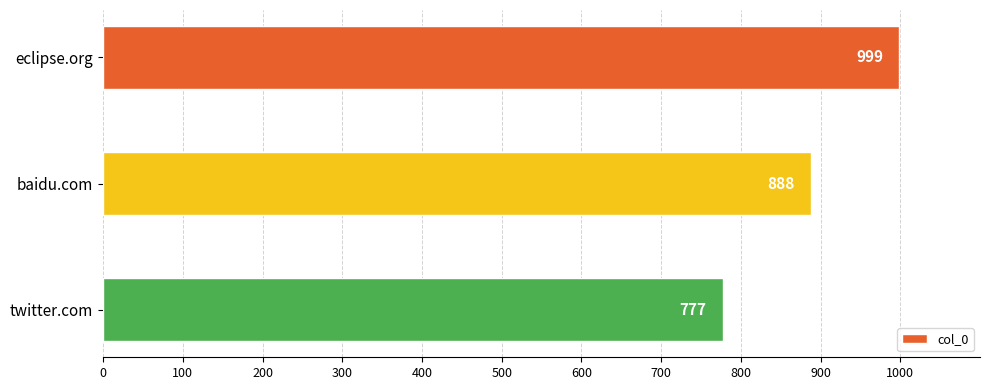

Which has a higher value, eclipse.org or baidu.com?

eclipse.org